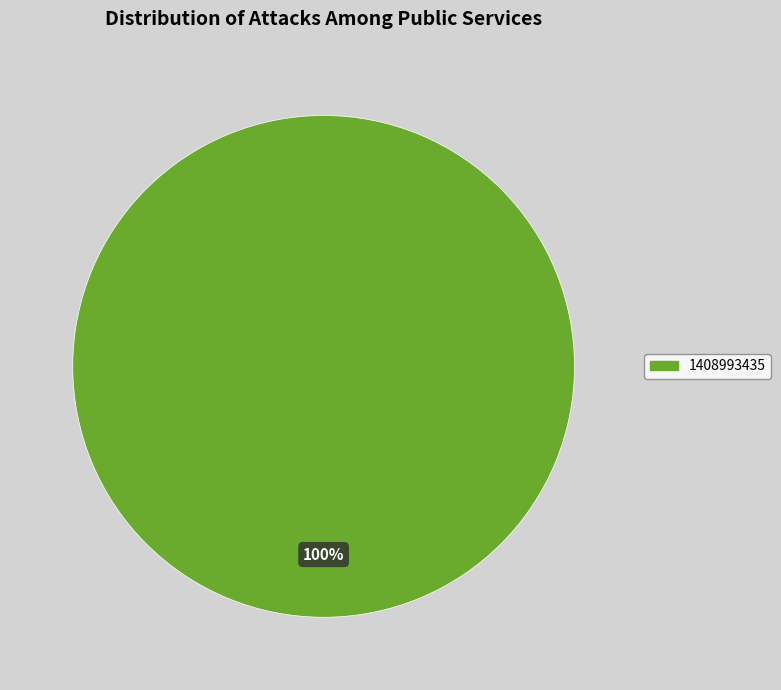

Is there any slice that represents more than half of the pie?

Yes